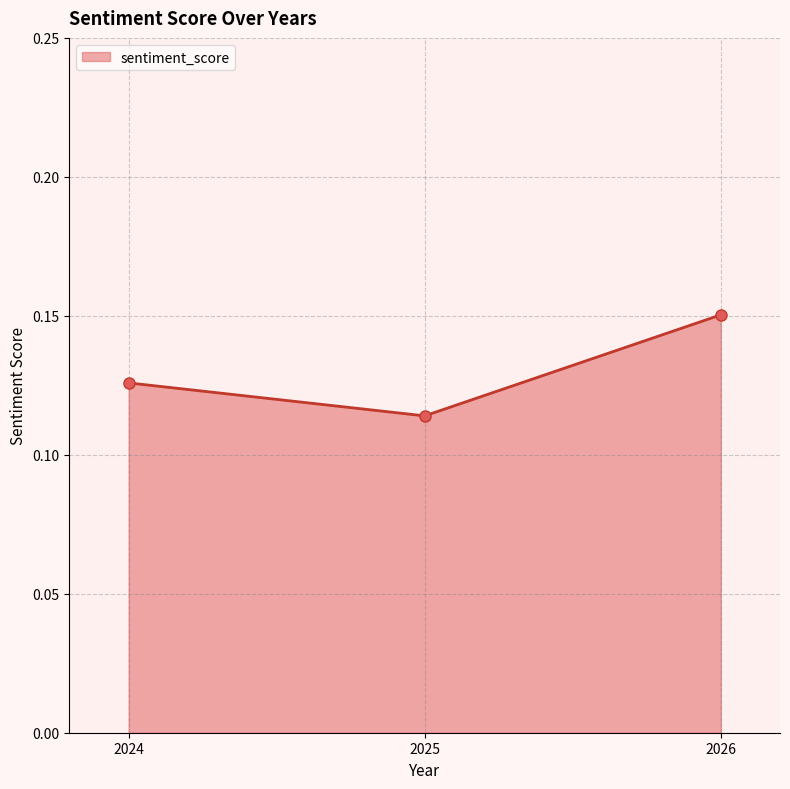

Is it true that the value at 2024 is 0.2?

False